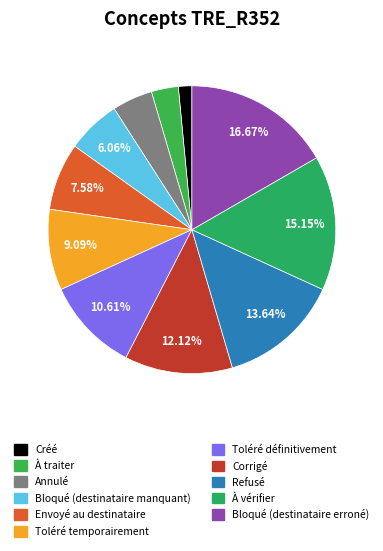

Is it true that Envoyé au destinataire is 1% of the pie?

False